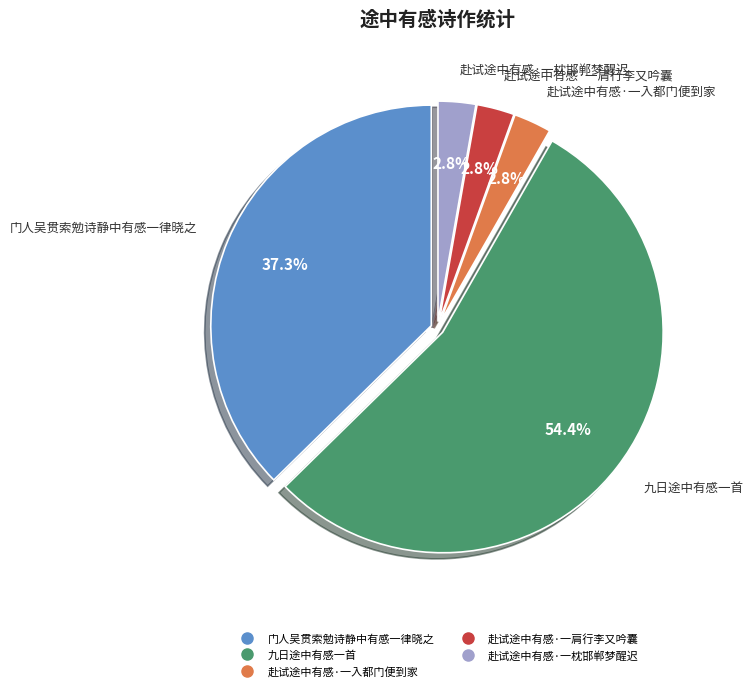

To the nearest percent, what portion does 赴试途中有感·一枕邯郸梦醒迟 represent?

3%